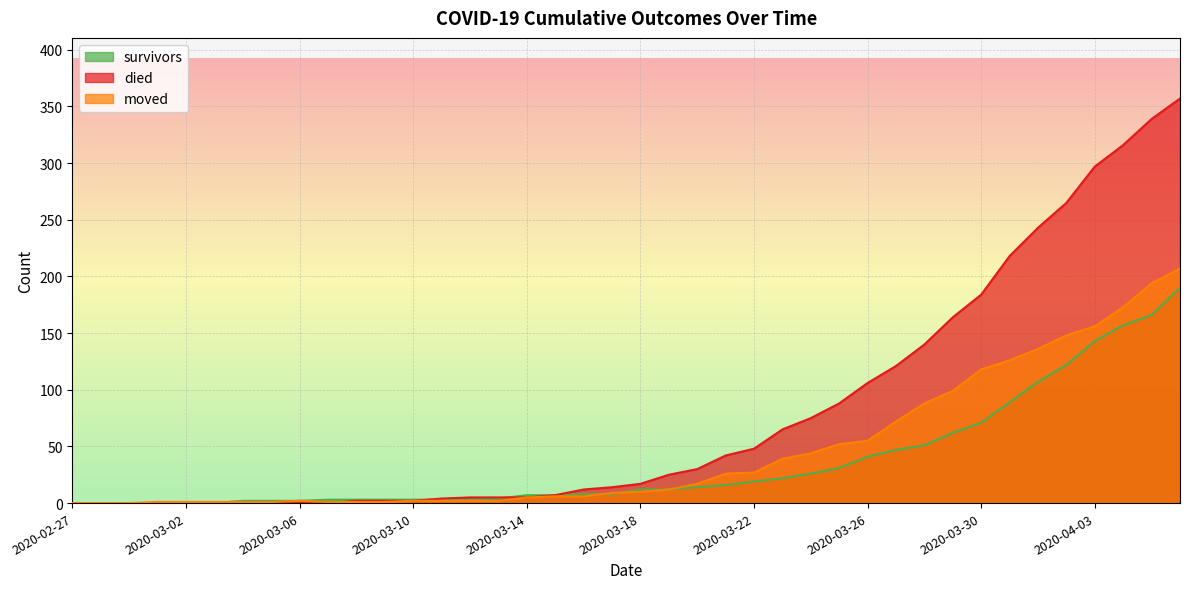

True or false: died and survivors intersect in this chart.

True